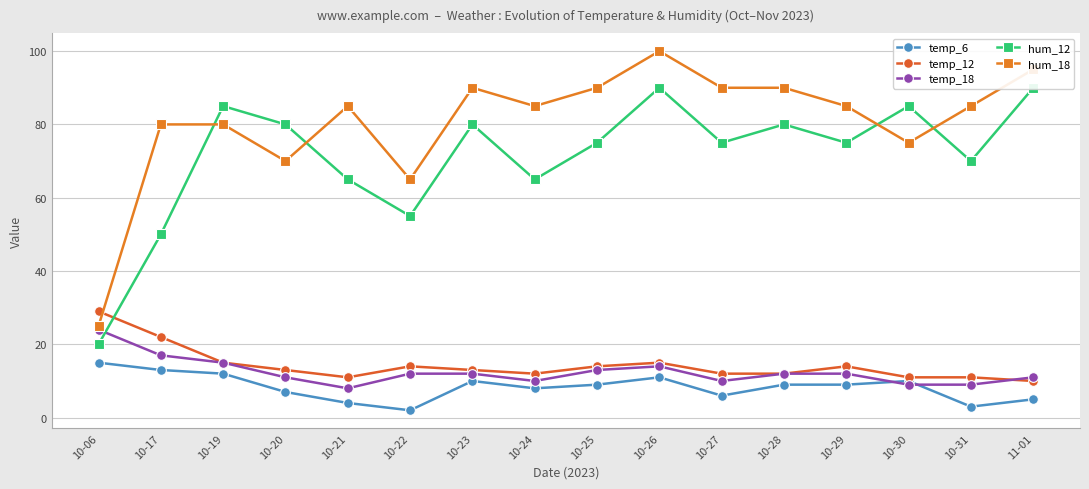

What is the minimum value shown in the chart?

2